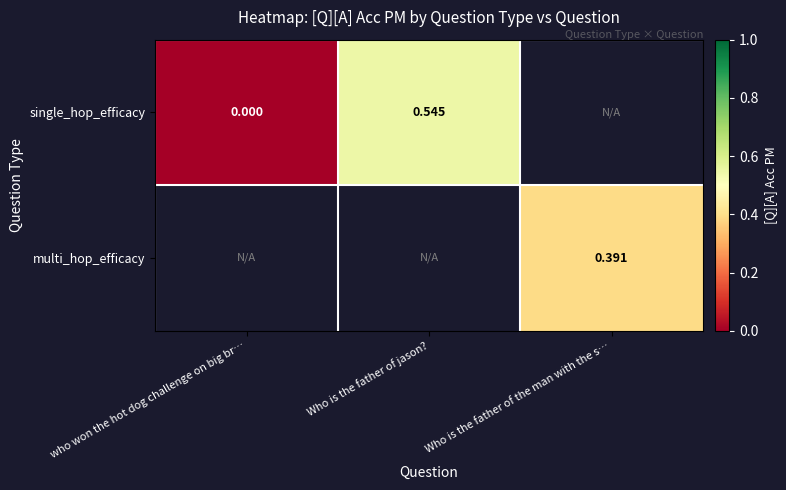

Is the value of multi_hop_efficacy at Who is the father of the man with the s… greater than the value of single_hop_efficacy at Who is the father of jason??

No